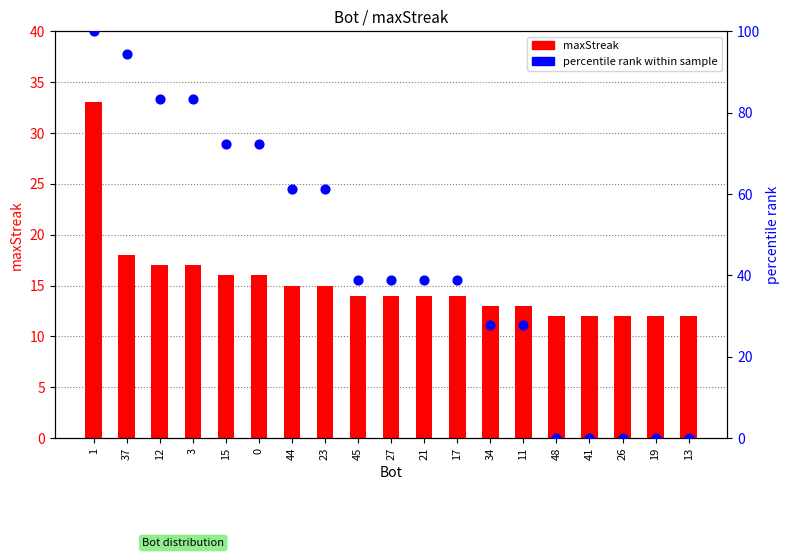

What is the total value across all series at 26?

12.0